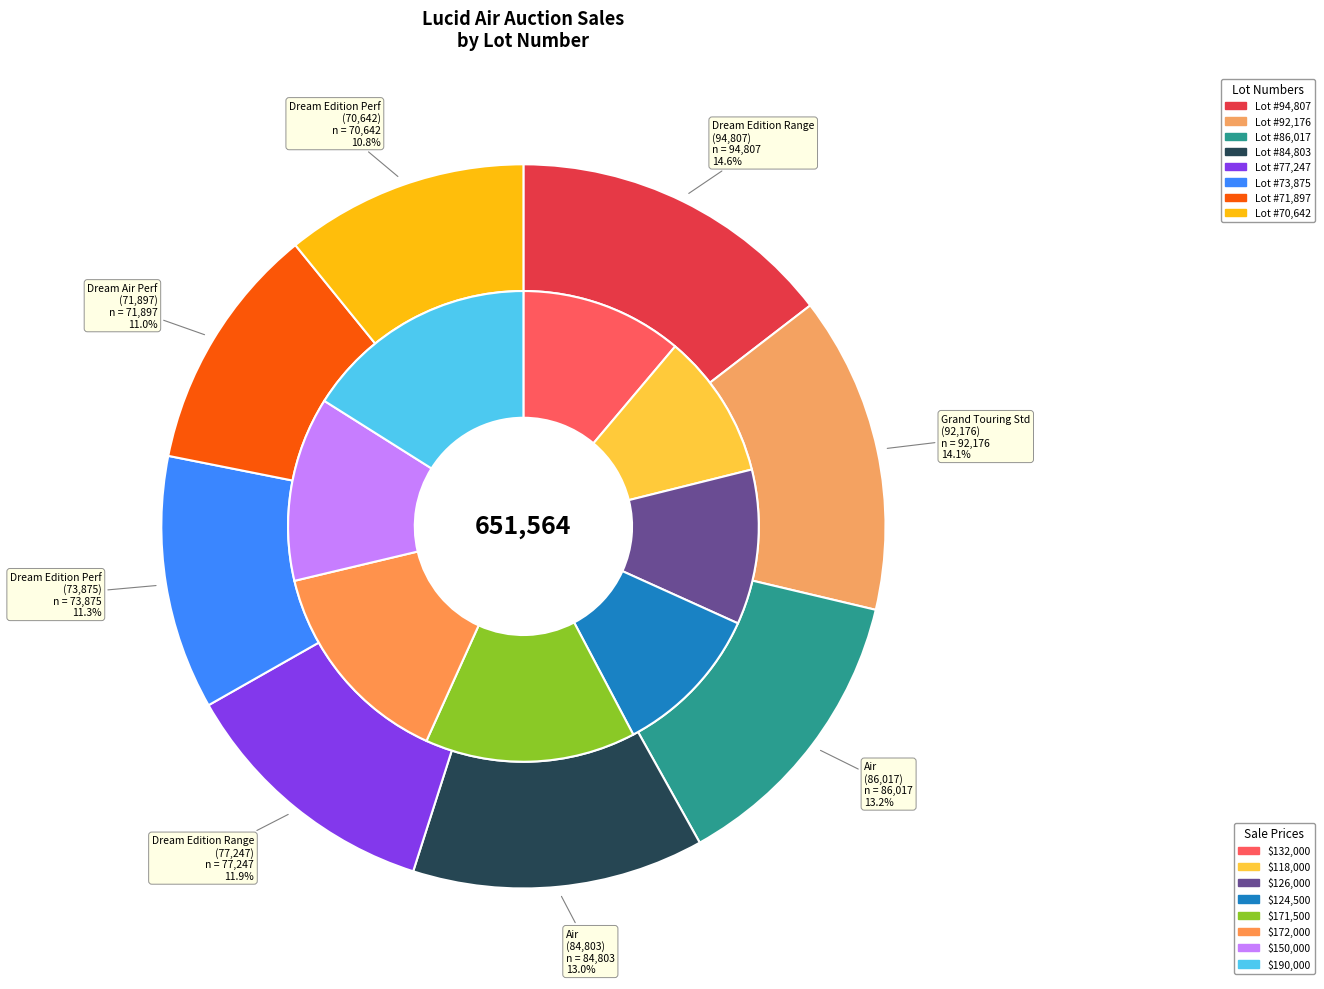

Is 2022 lucid air grand touring standard (92176) the majority of the pie?

No